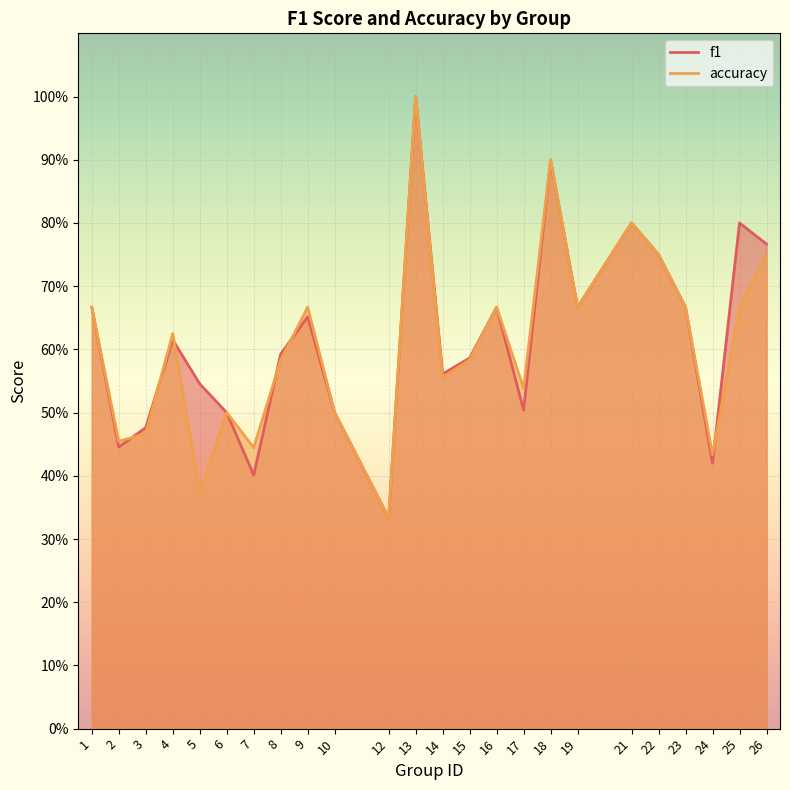

What is the value of the accuracy point at the 10th from the left?

0.5